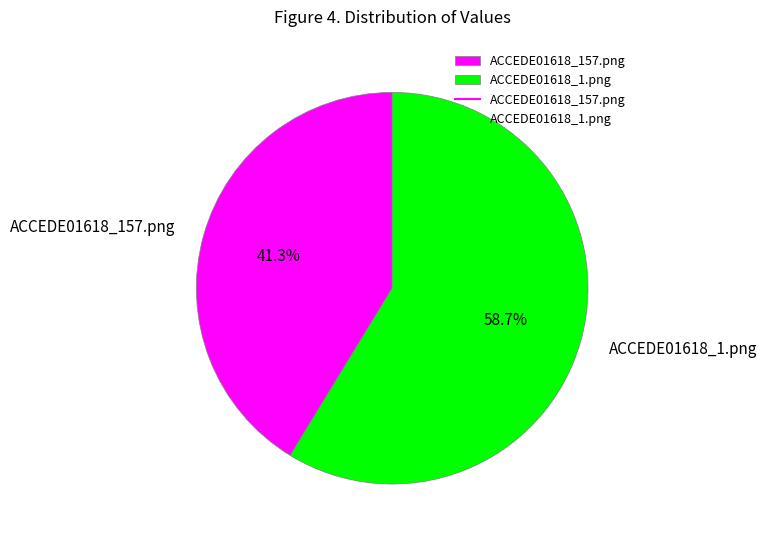

Which has a higher value, ACCEDE01618_157.png or ACCEDE01618_1.png?

ACCEDE01618_1.png